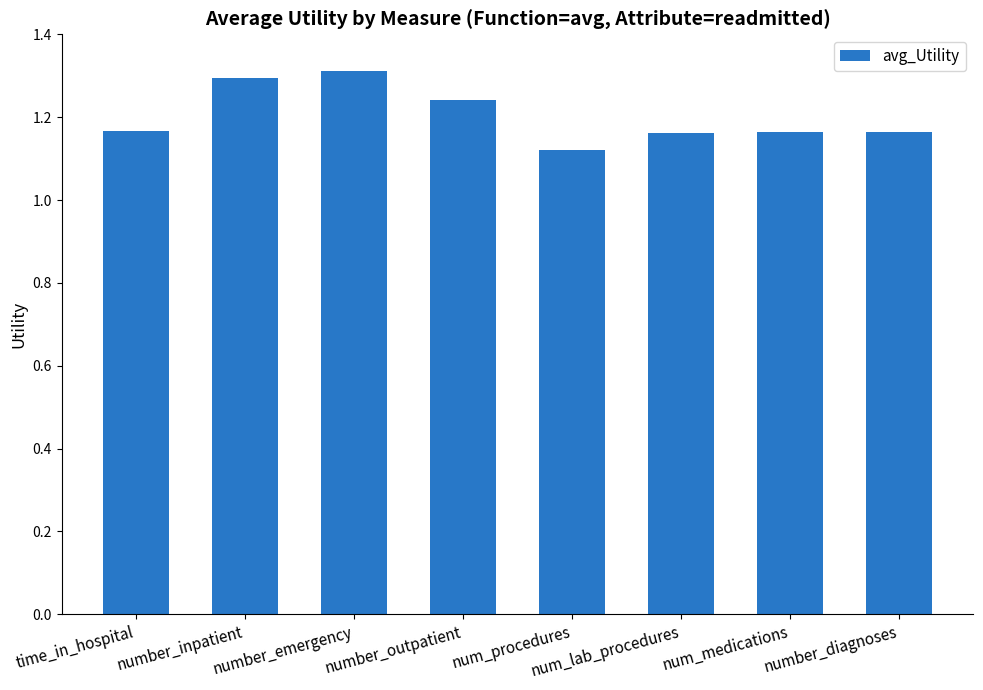

Is it true that the value at number_emergency is 1.3?

True